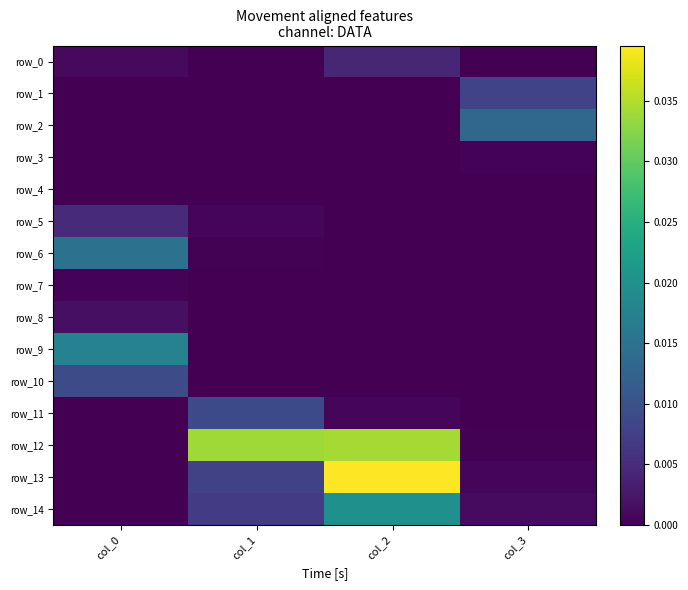

Between col_2 and col_1, which is larger?

col_2